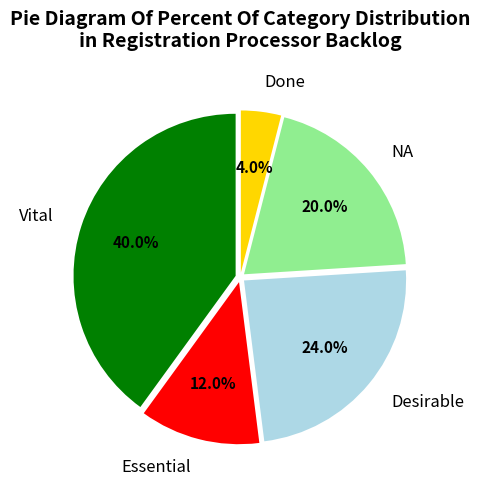

How many segments does this pie chart have?

5